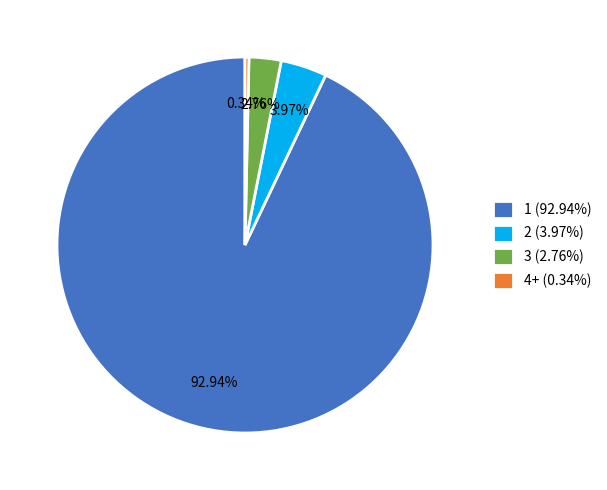

Which has a higher value, 1 (92.94%) or 3 (2.76%)?

1 (92.94%)